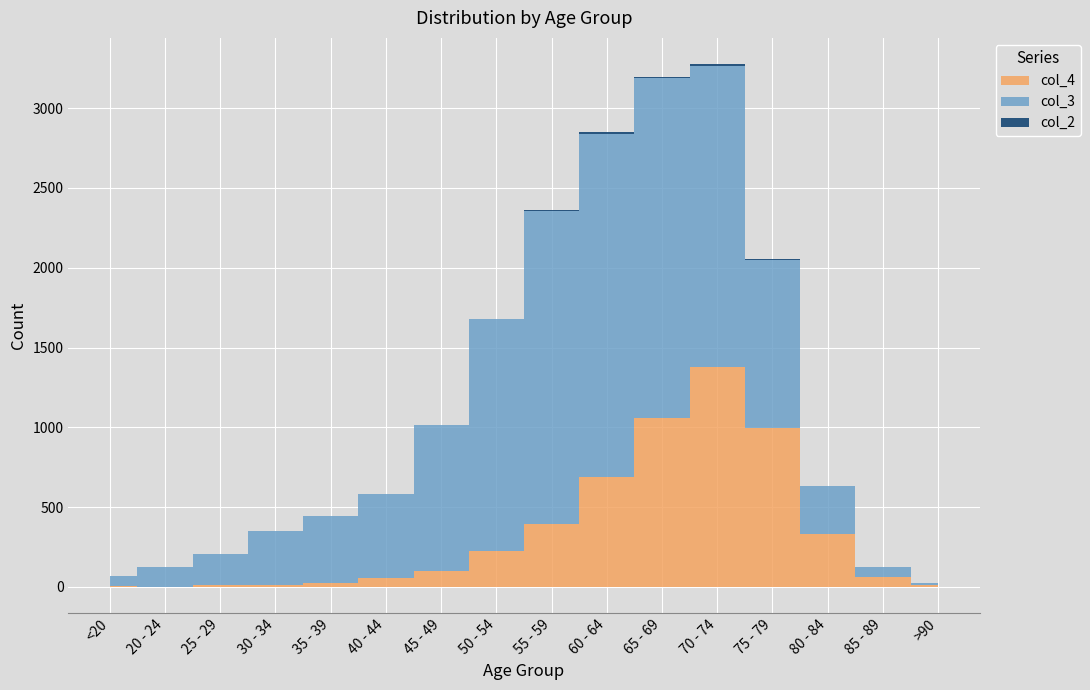

Between which two adjacent categories do col_4 and col_3 first intersect?

75 - 79 and 80 - 84